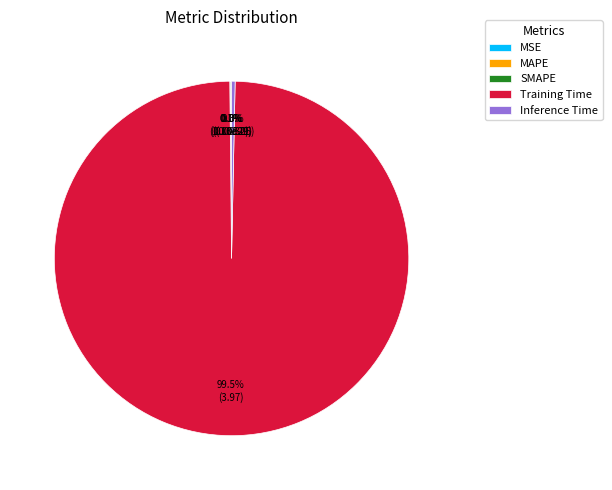

To the nearest percent, what is the difference between the largest and smallest slice percentages?

100%